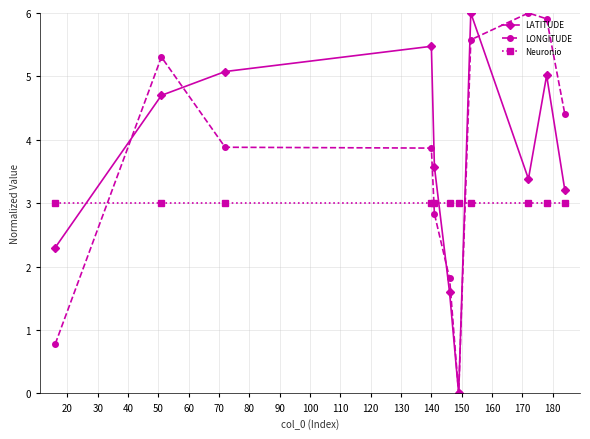

What is the value of the Neuronio point at the 3rd from the left?

3.0